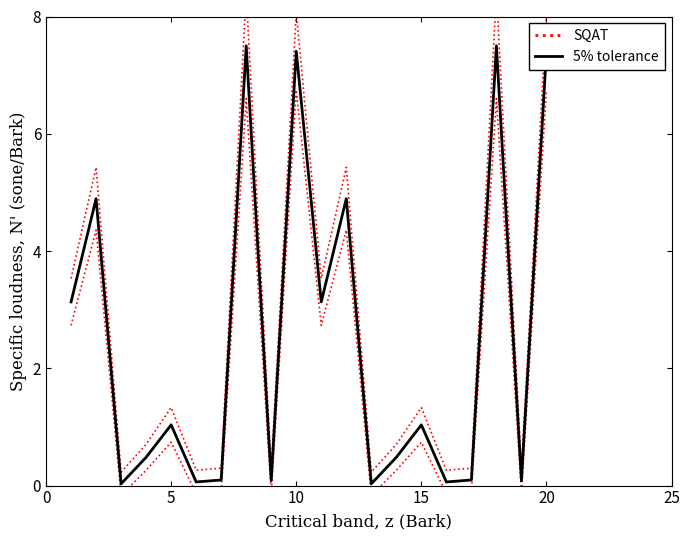

How many interior local valleys does the SQAT series have?

7